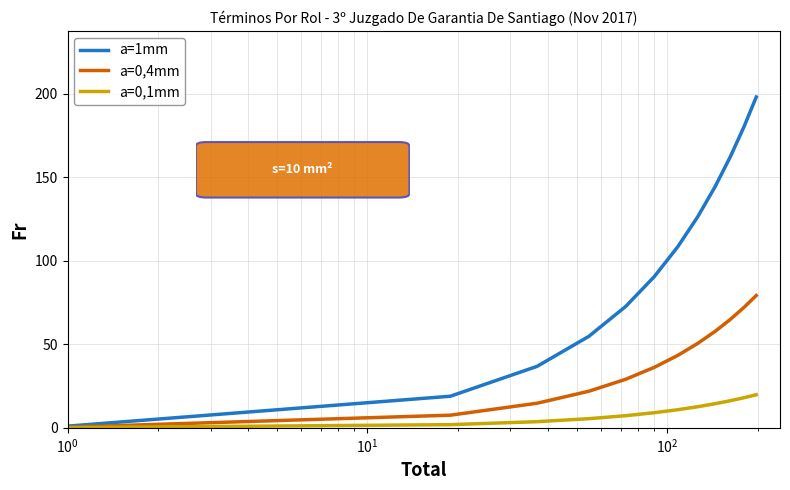

How many values in the a=0,4mm series exceed 43?

6